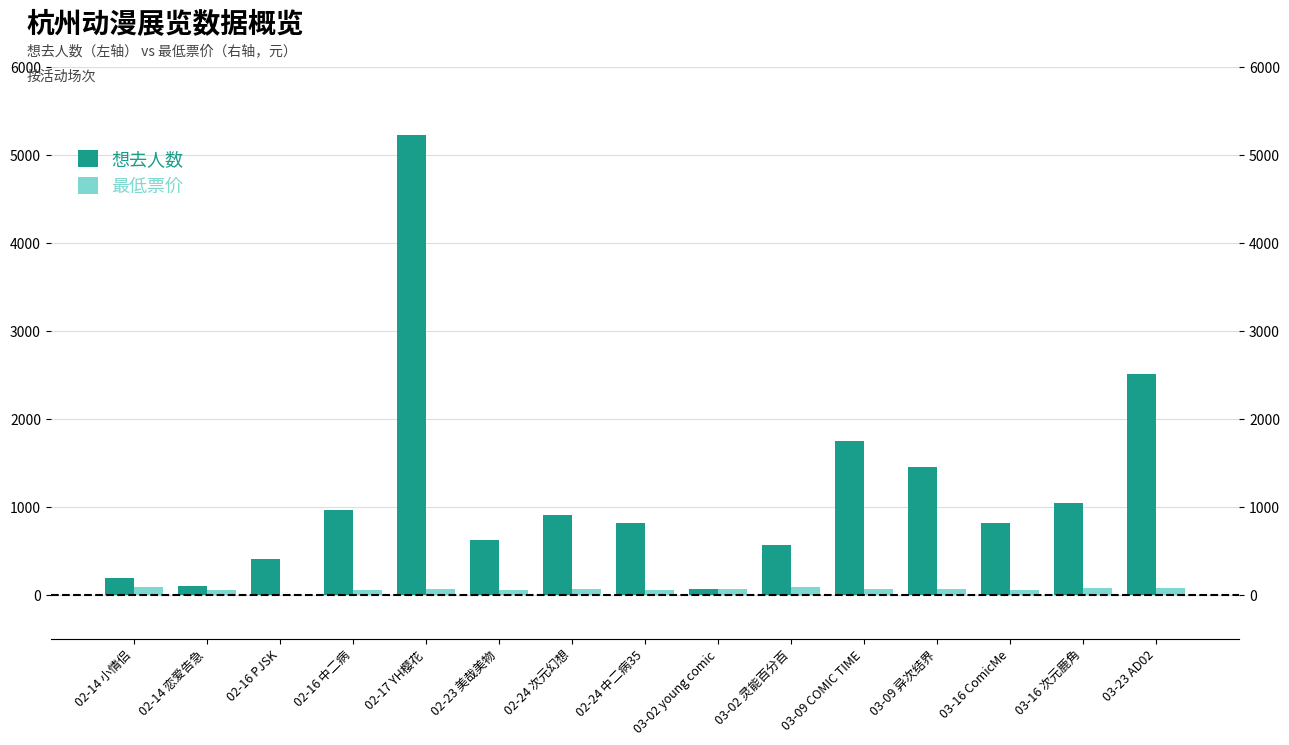

What is the difference between the 想去人数 values at 03-02 young comic and 02-24 次元幻想?

834.0